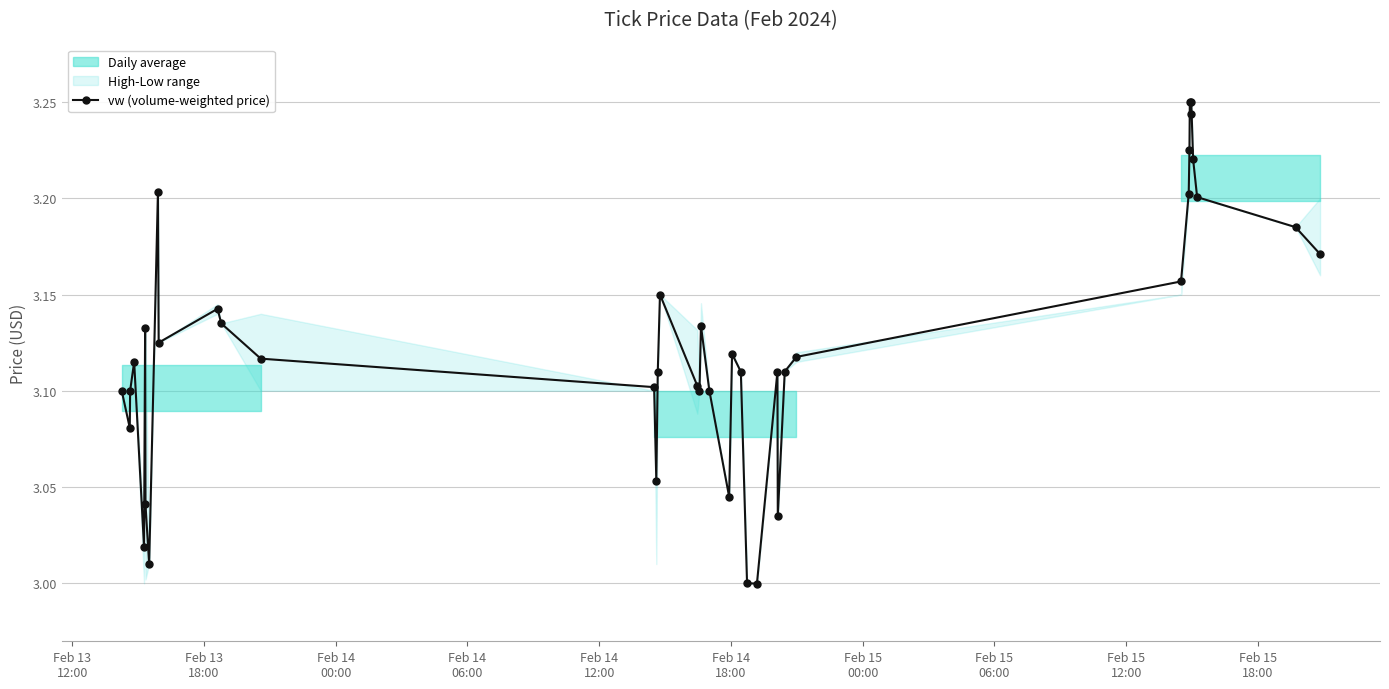

True or false: vw (volume-weighted price) has more than 0 interior local peaks.

True